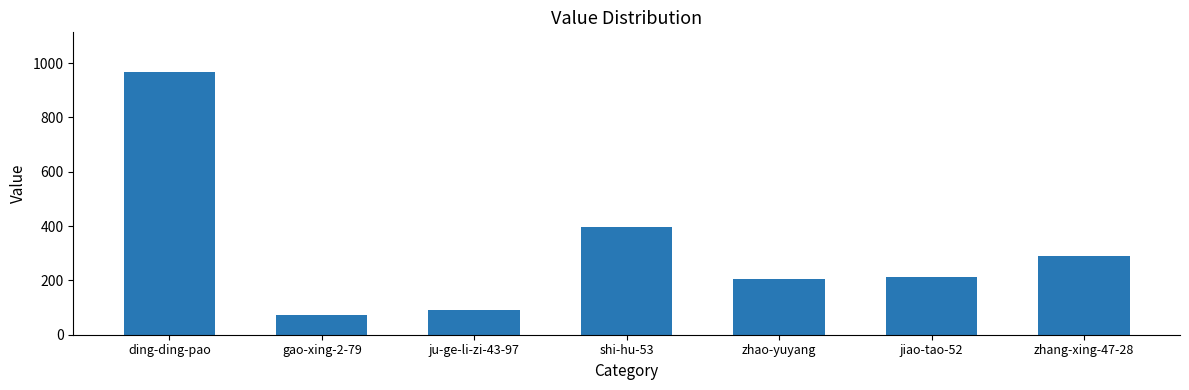

What is the minimum value shown in the chart?

71